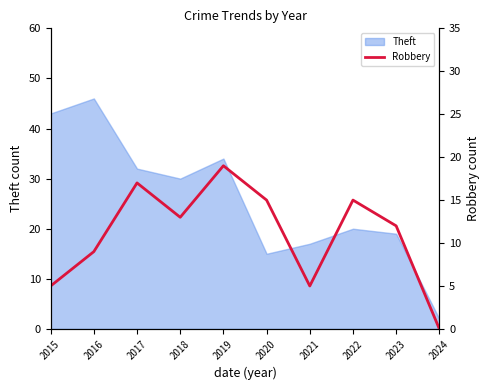

Is it true that Theft equals 32 at 2017?

True